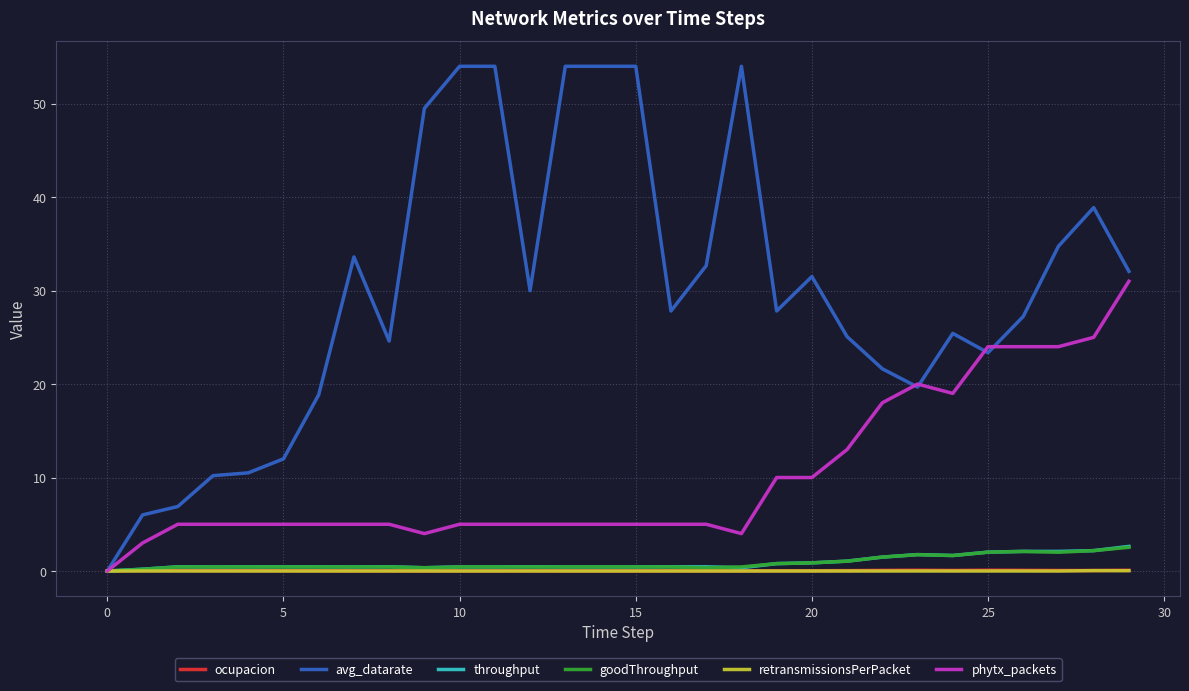

Which series has the widest spread of values?

avg_datarate